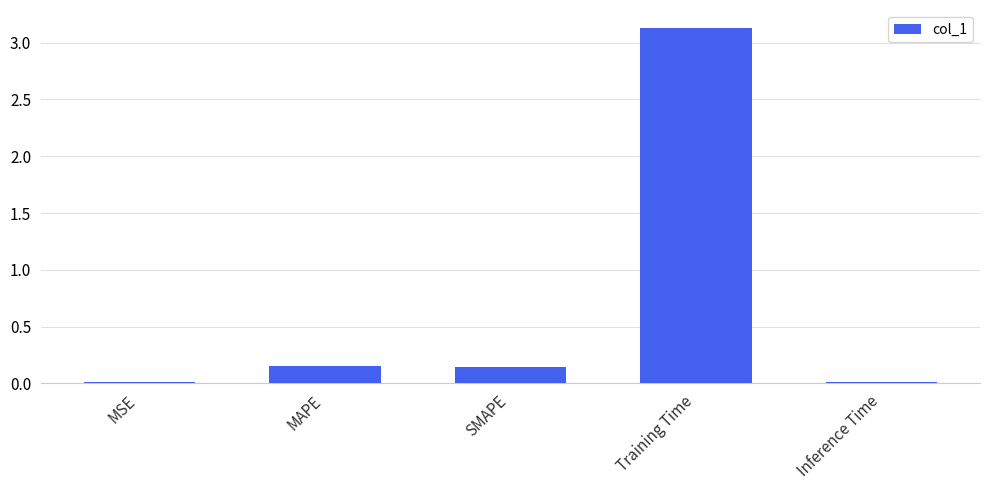

Is it true that the value at MAPE is 0.0?

False